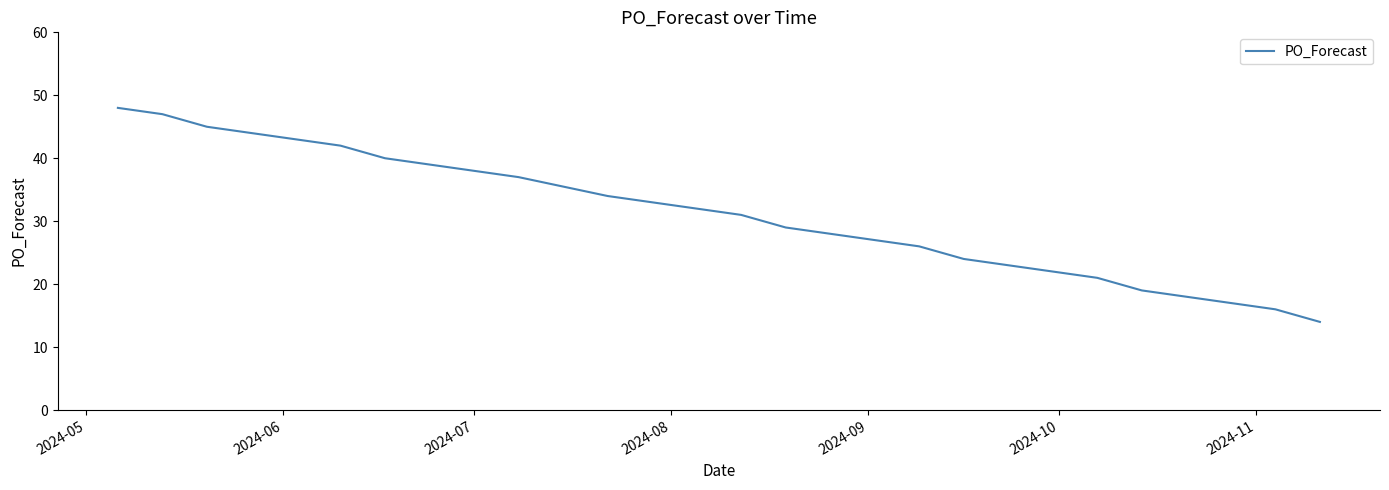

What is the maximum value shown in the chart?

48